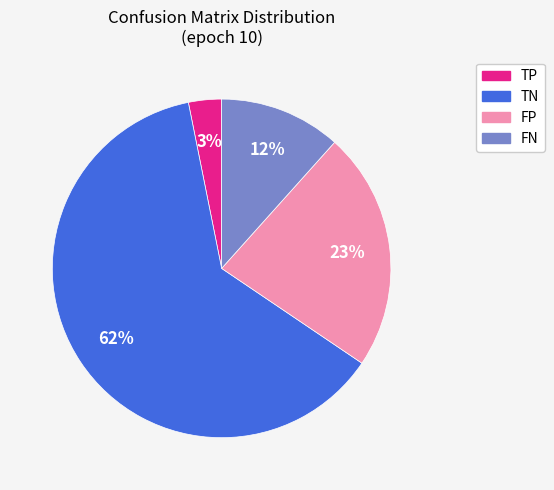

Which slice is the largest?

TN